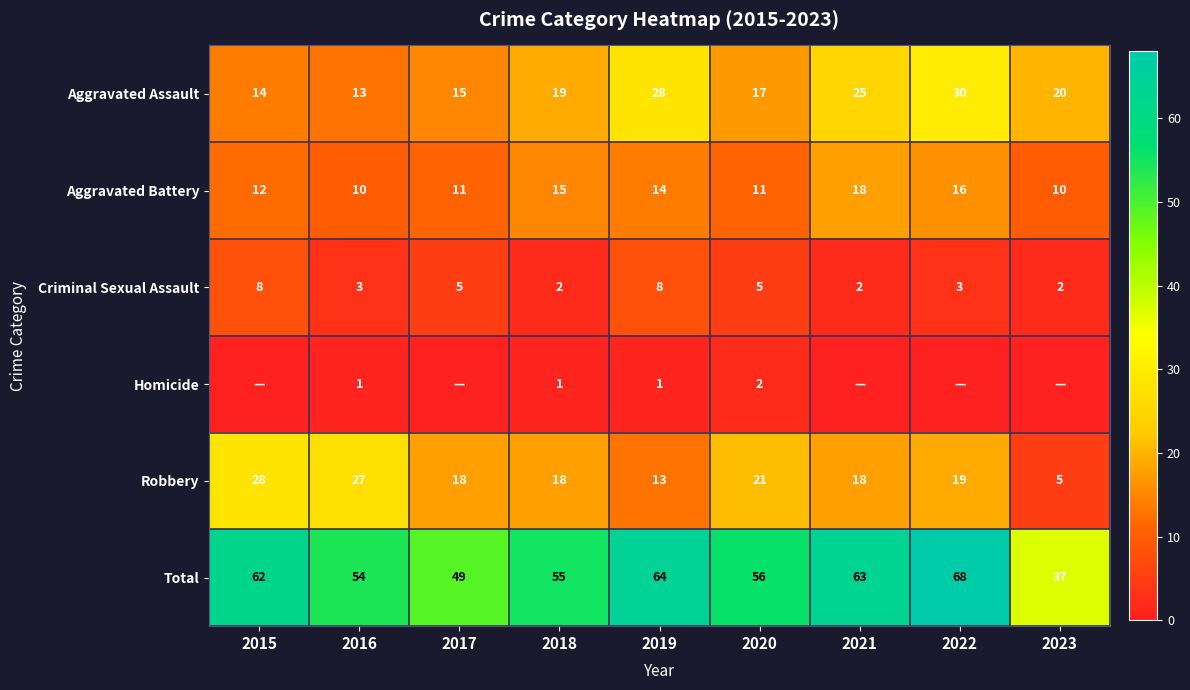

What is the difference between the Aggravated Assault values at 2022 and 2015?

16